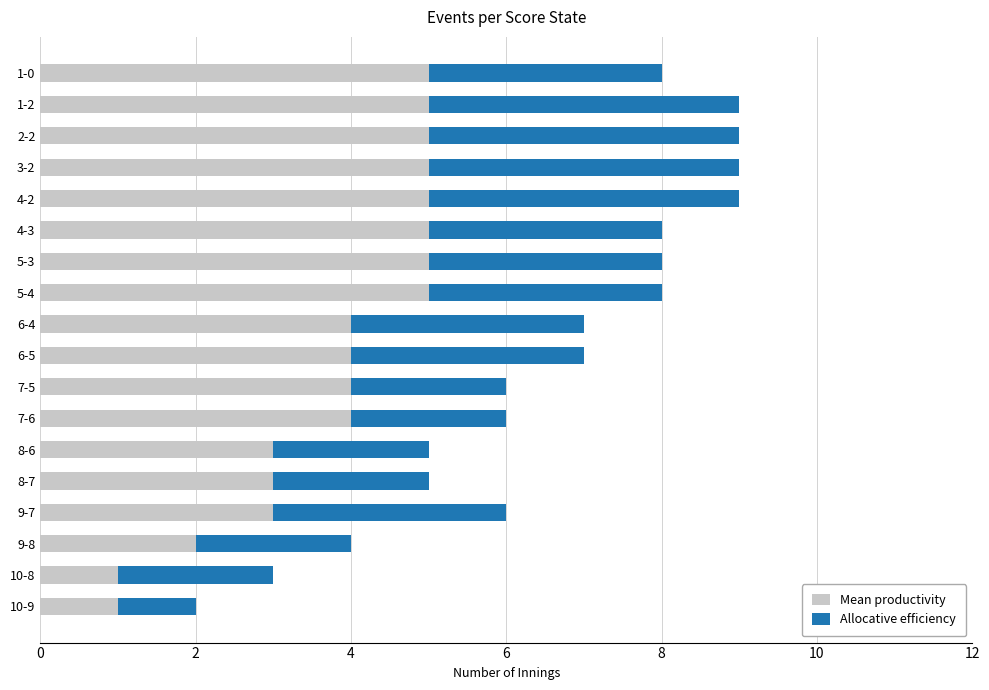

True or false: Mean productivity has a value of 5 at 5-4.

True